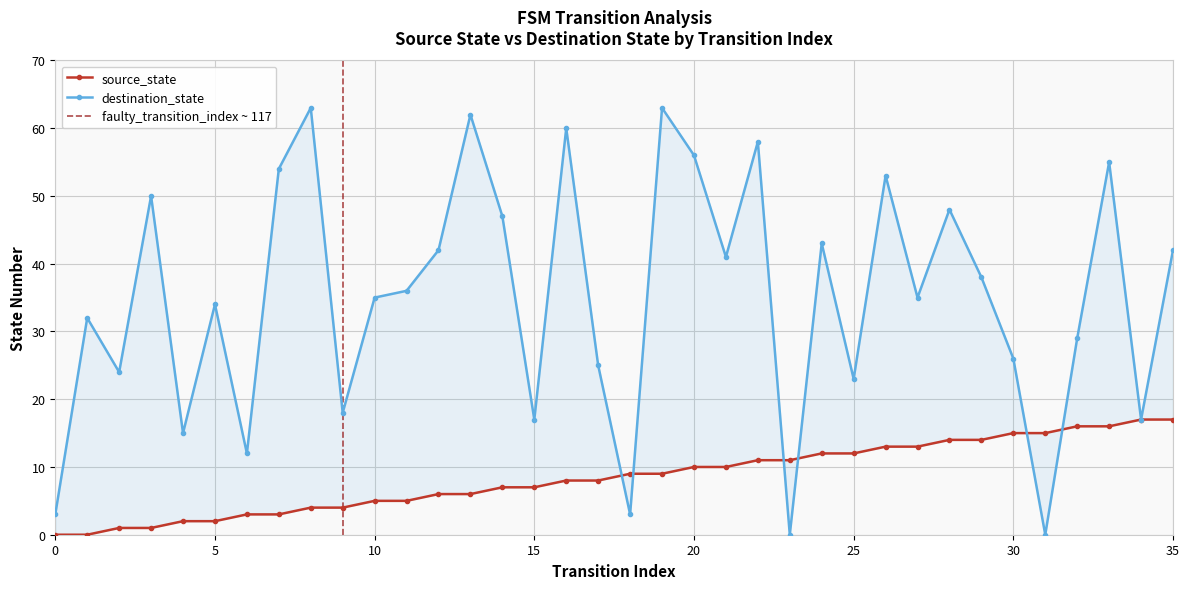

True or false: destination_state has more than 0 interior local peaks.

True